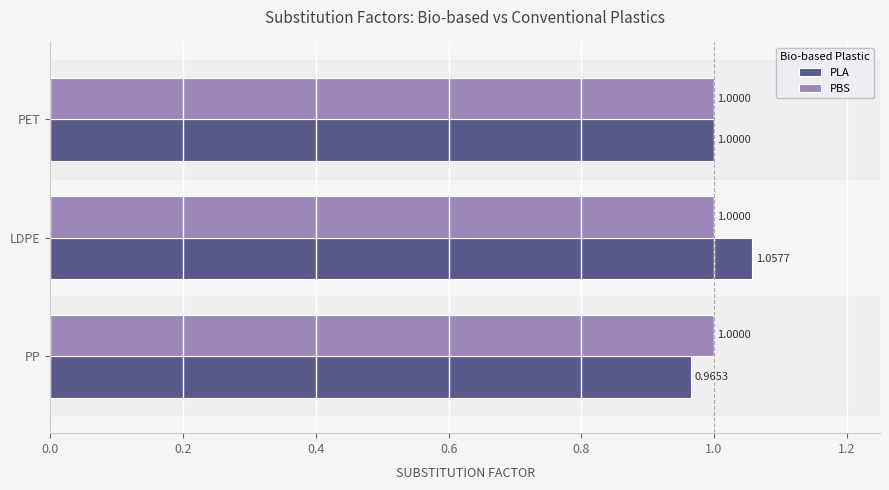

Where is PLA nearest to the value 1?

PET